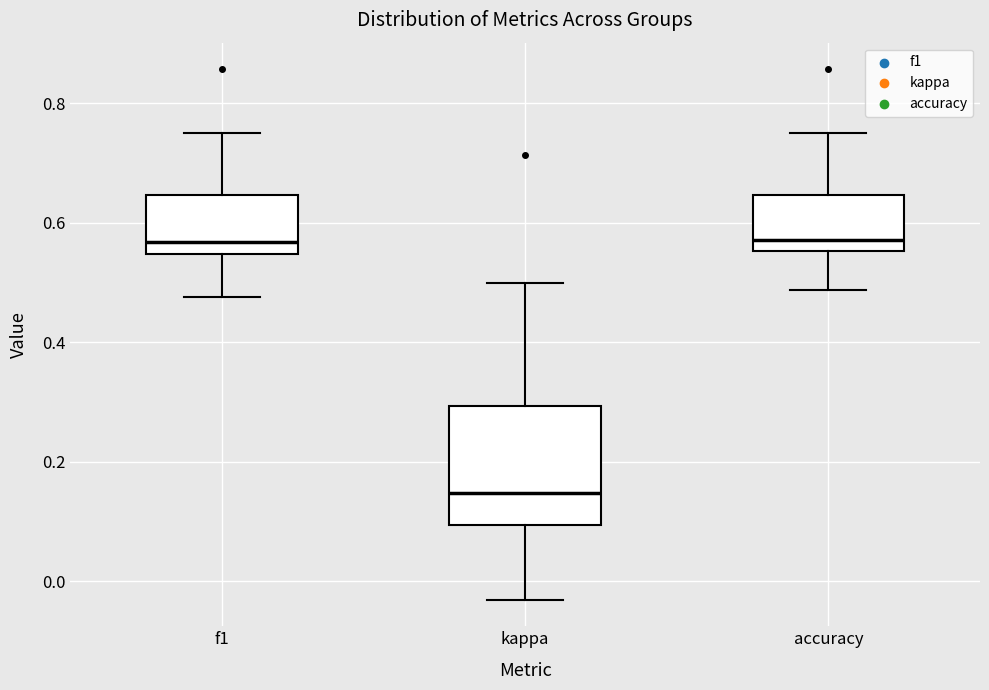

Reading left to right, transcribe this box plot: for each box, give where its median line is, the range the box spans, and where its two whiskers end, as read against the y-axis. The values are not printed on the chart, so give them approximately, as read against the axis.

f1: median 0.56, box 0.54 to 0.64, whiskers 0.48 to 0.76
kappa: median 0.14, box 0.10 to 0.30, whiskers -0.04 to 0.50
accuracy: median 0.58, box 0.56 to 0.64, whiskers 0.48 to 0.76